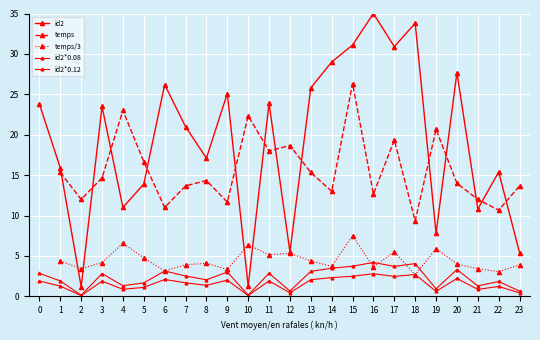

The value of temps at 6 is 11.0. True or false?

True